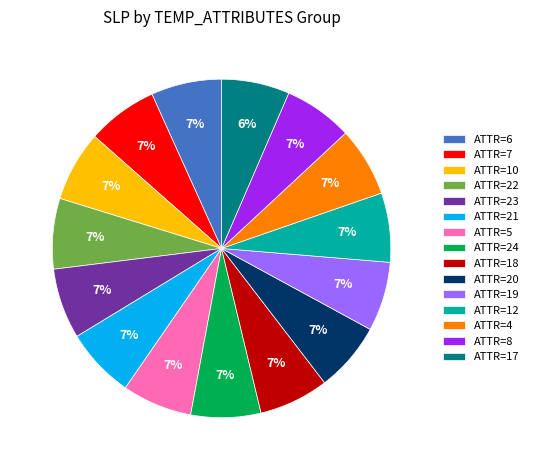

To the nearest percent, what percentage of the pie is ATTR=18?

7%